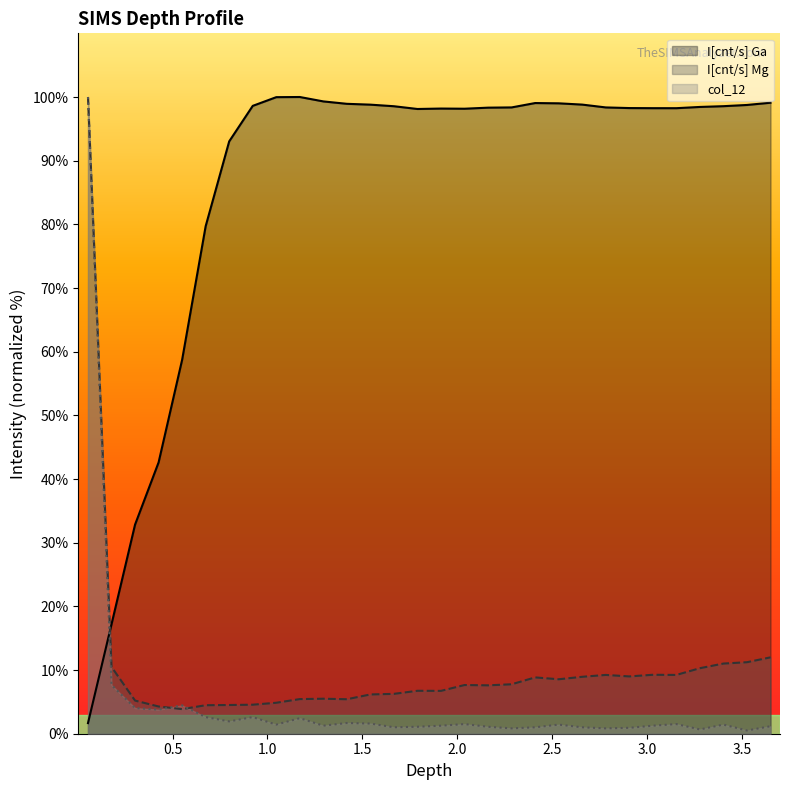

Which series has the largest total across all categories?

I[cnt/s] Ga